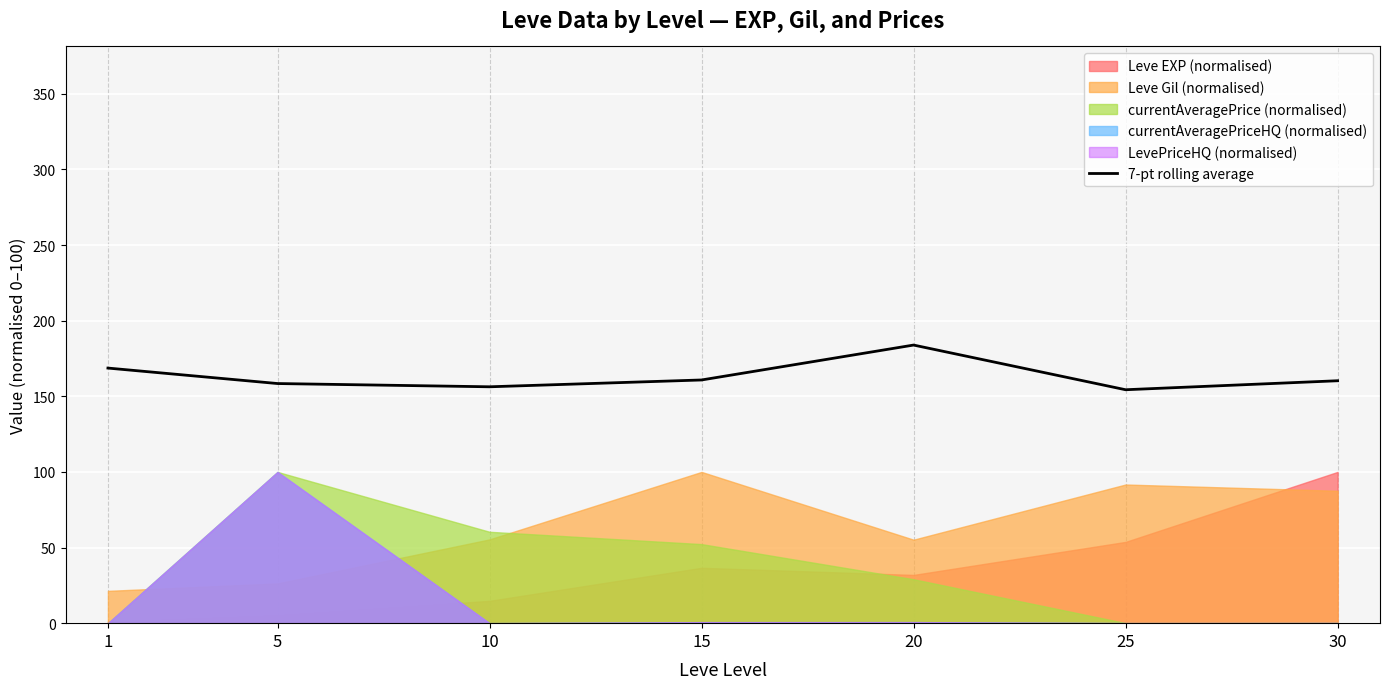

Reading right to left, extract all data points from this chart.

30=160.3	25=154.3	20=183.9	15=160.8	10=156.3	5=158.4	1=168.7